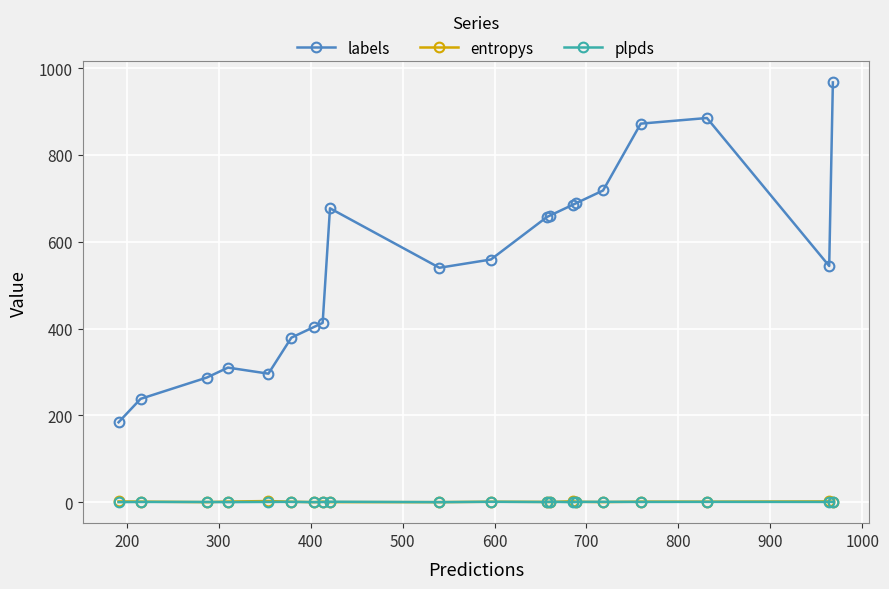

How many data points in plpds are less than 0?

1